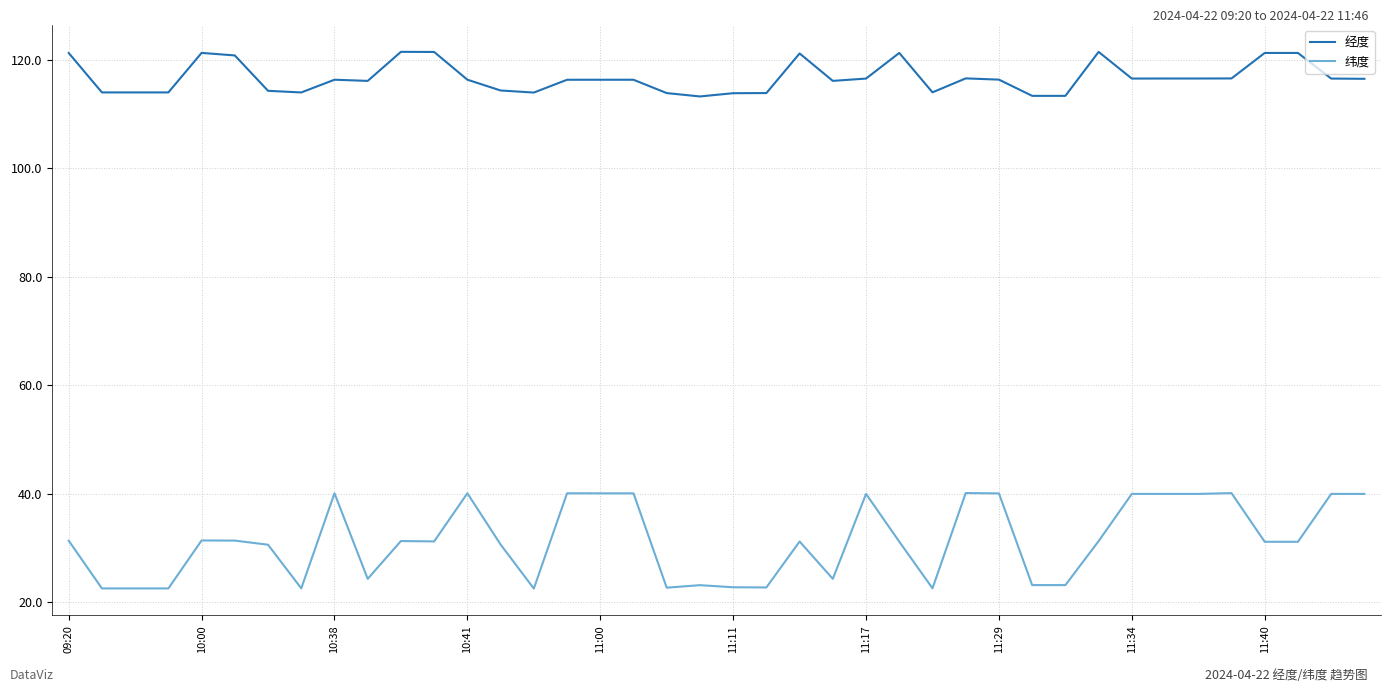

What is the difference between the maximum and minimum values in the 纬度 series?

17.6